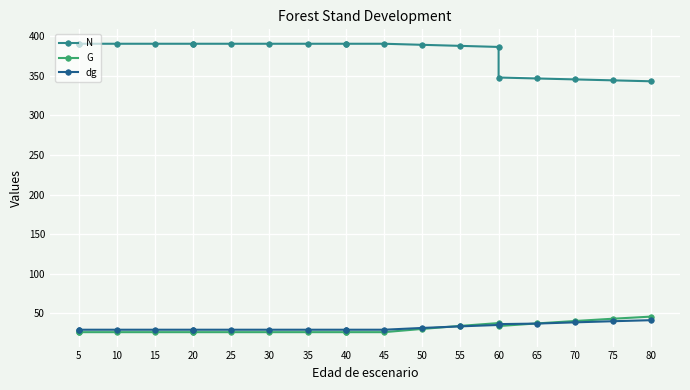

True or false: dg has a value of 29.1 at 30.

True